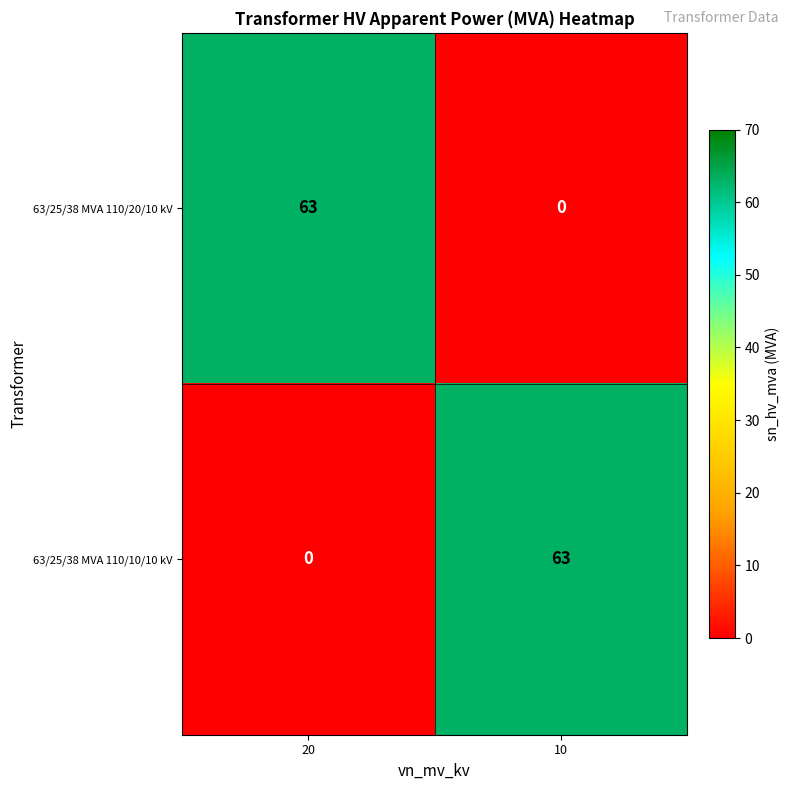

Rank the series at 20 from lowest to highest value.

63/25/38 MVA 110/10/10 kV, 63/25/38 MVA 110/20/10 kV